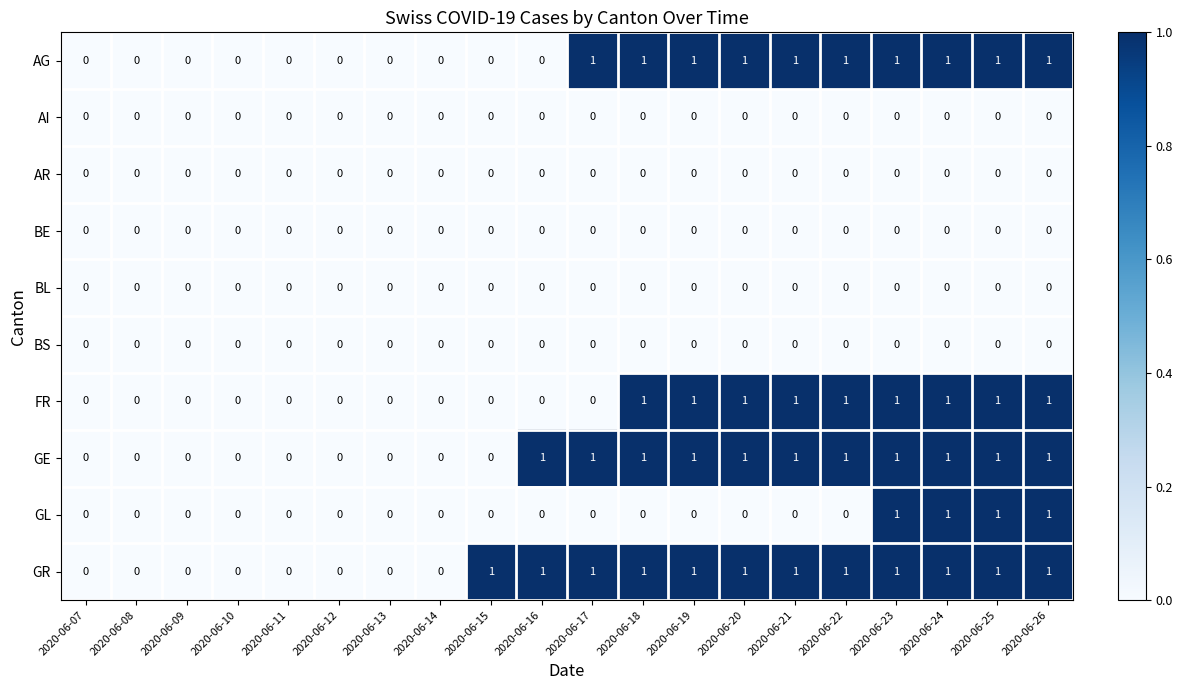

How many categories are shown in the chart?

20